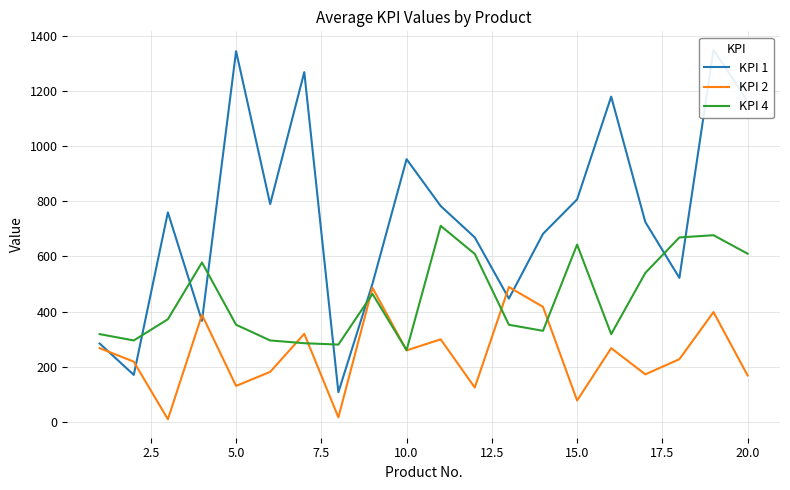

How many intersections are there between KPI 1 and KPI 4?

7